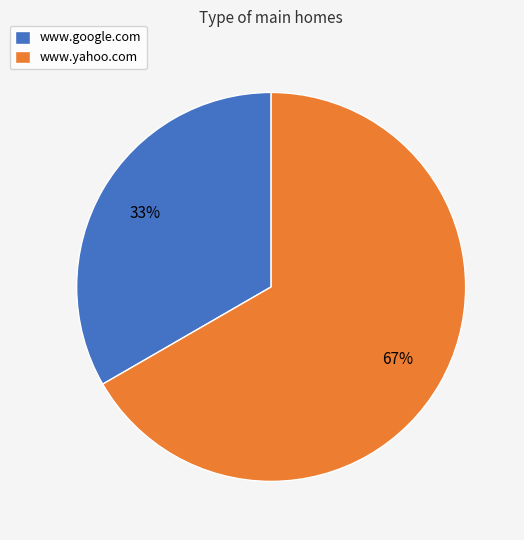

Is the sum of www.google.com and www.yahoo.com greater than half?

Yes